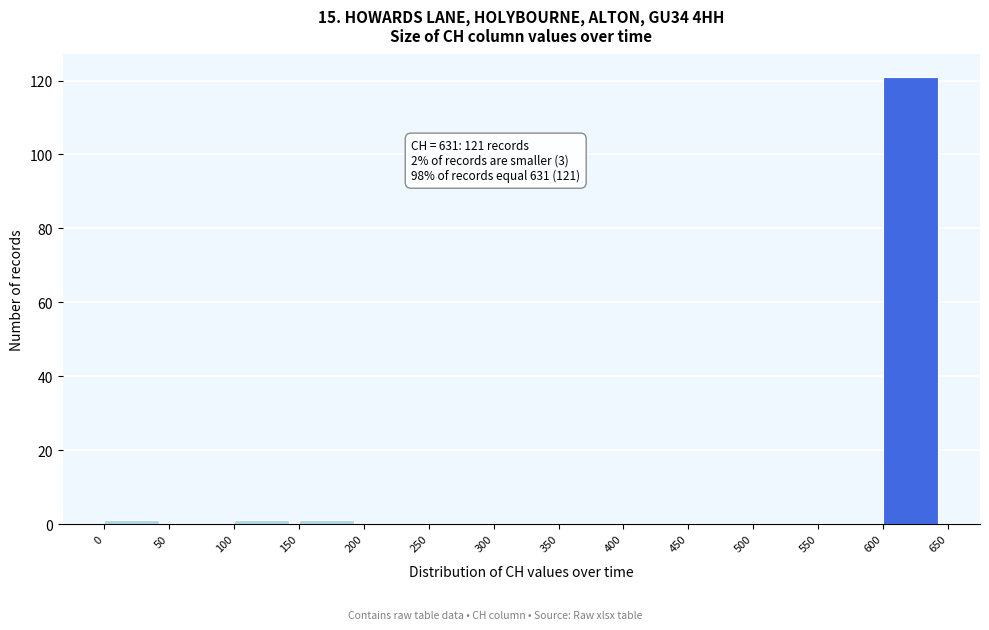

Which range on the x-axis has the tallest bar?

600 to 650